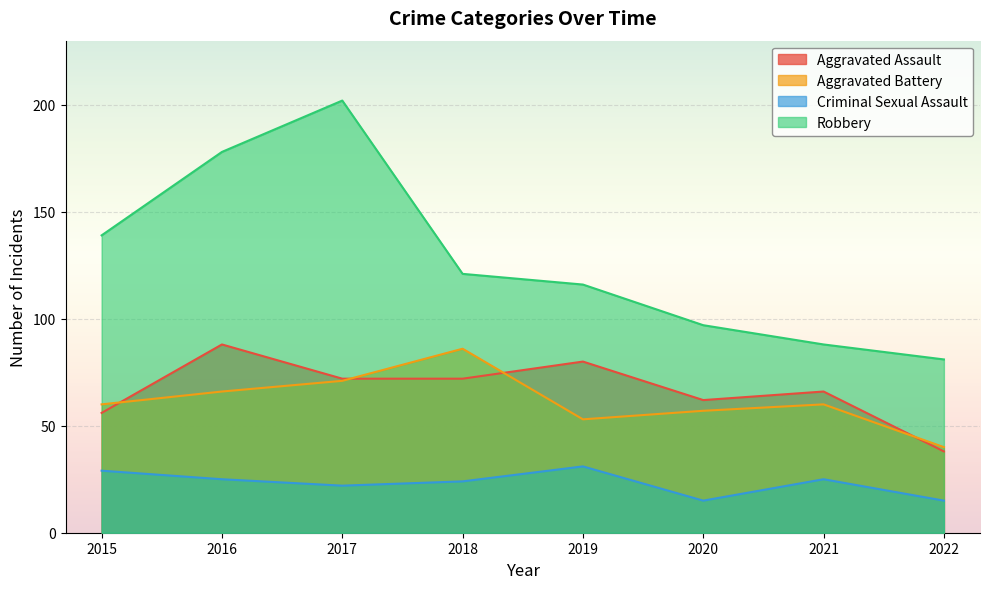

True or false: Aggravated Assault and Criminal Sexual Assault intersect in this chart.

False